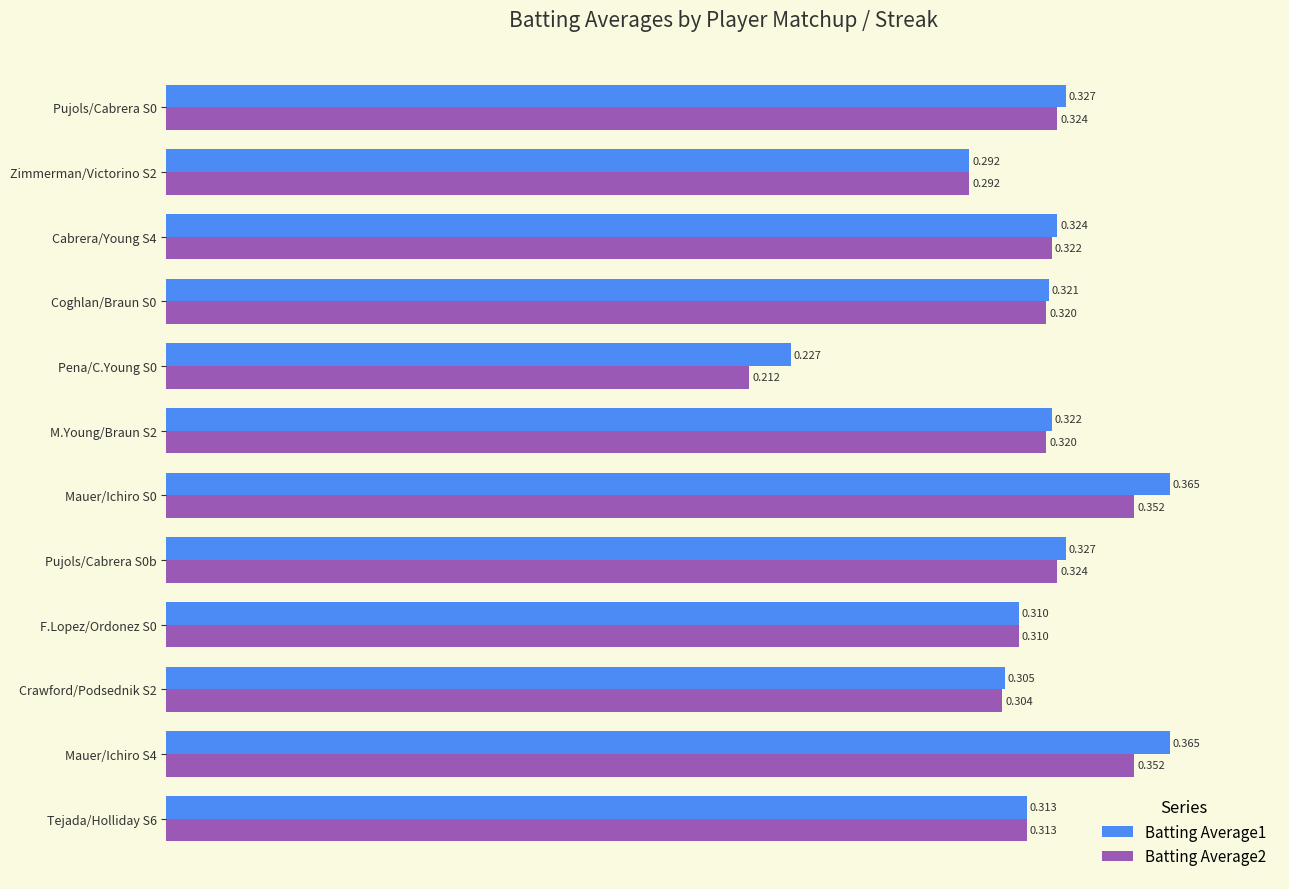

Which series has the largest range (max minus min)?

Batting Average2